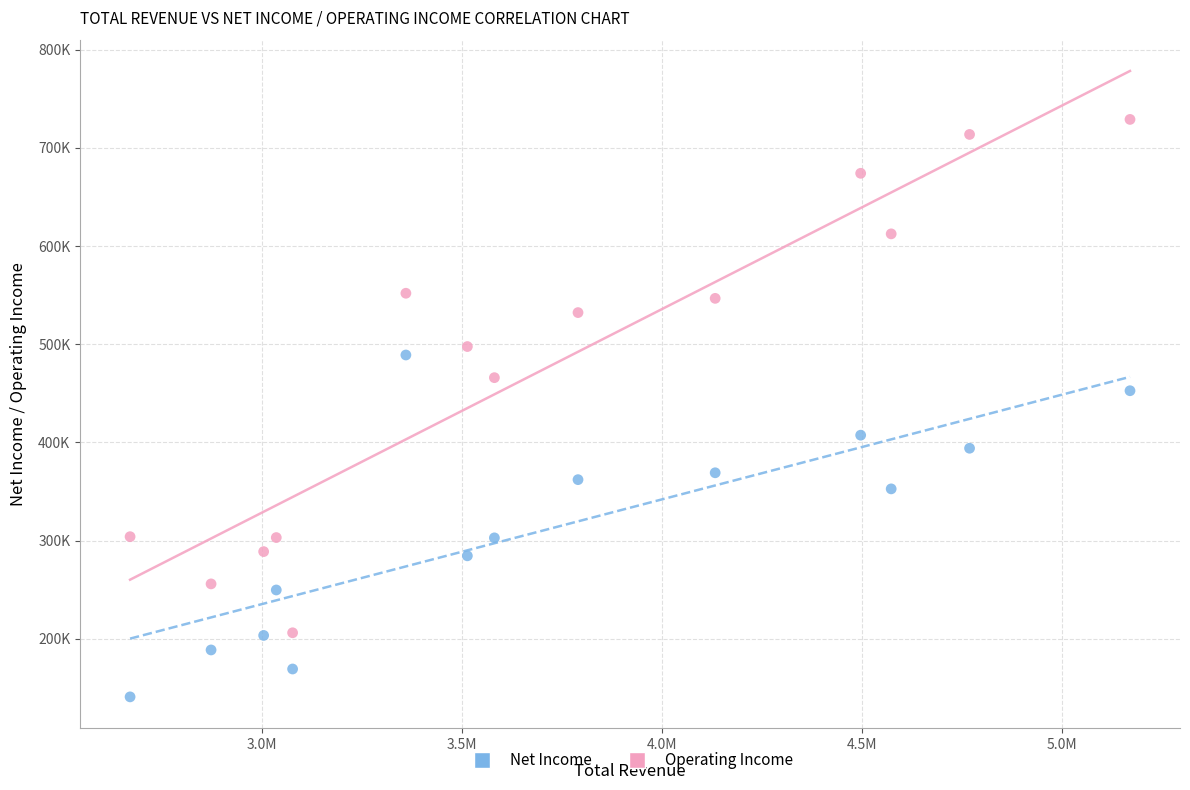

Which series contains the highest Y value?

Operating Income